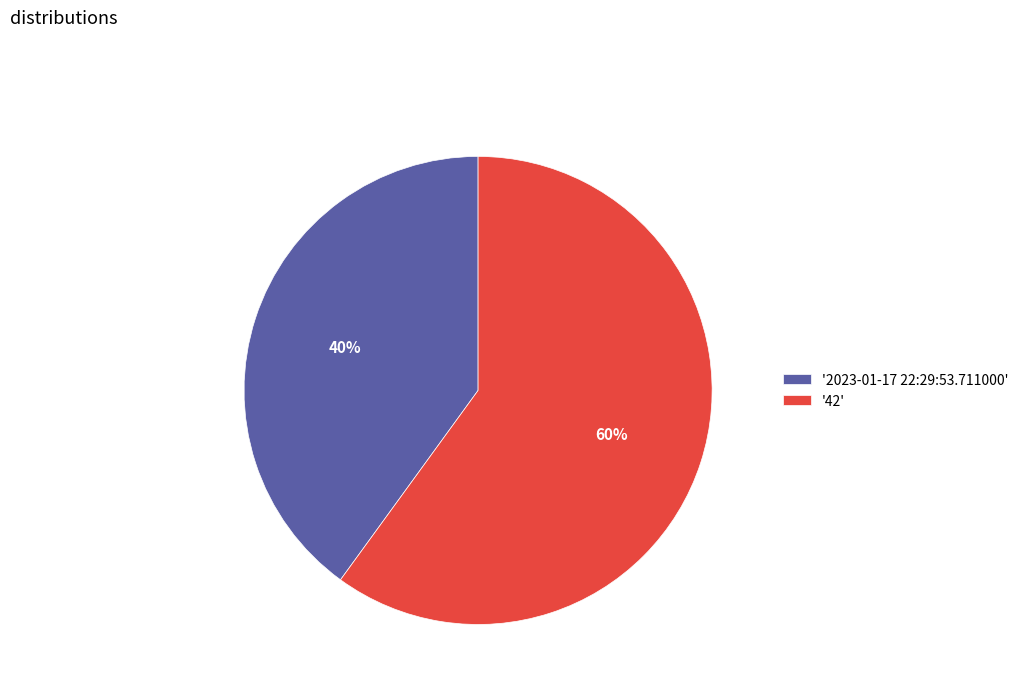

What is the ratio of the value at '2023-01-17 22:29:53.711000' to the value at '42'?

0.7